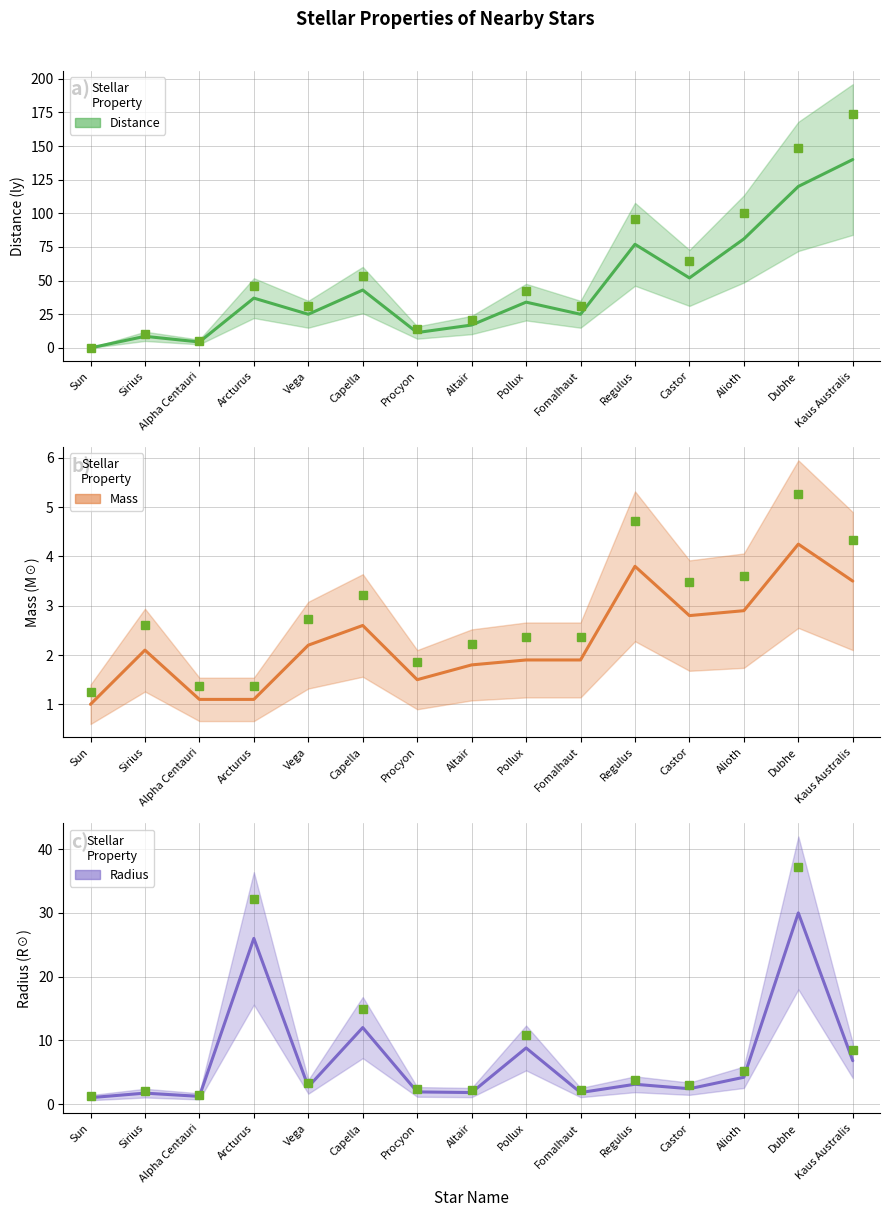

What is the sum of the Distance values at Sun and Castor?

52.0